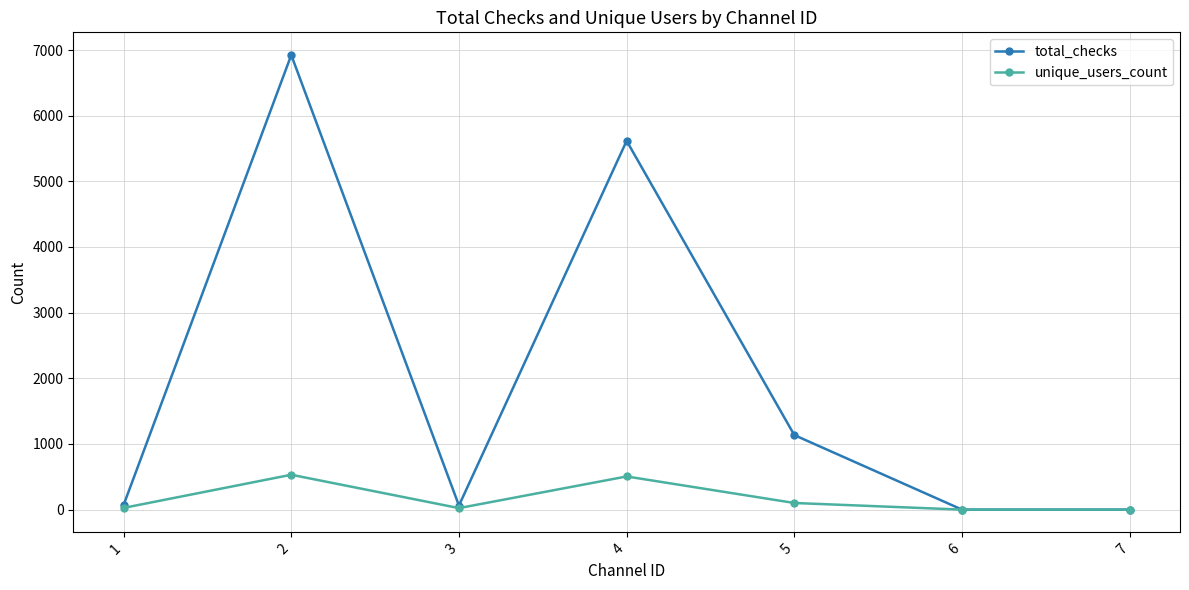

Is it true that total_checks equals 70 at 1?

True